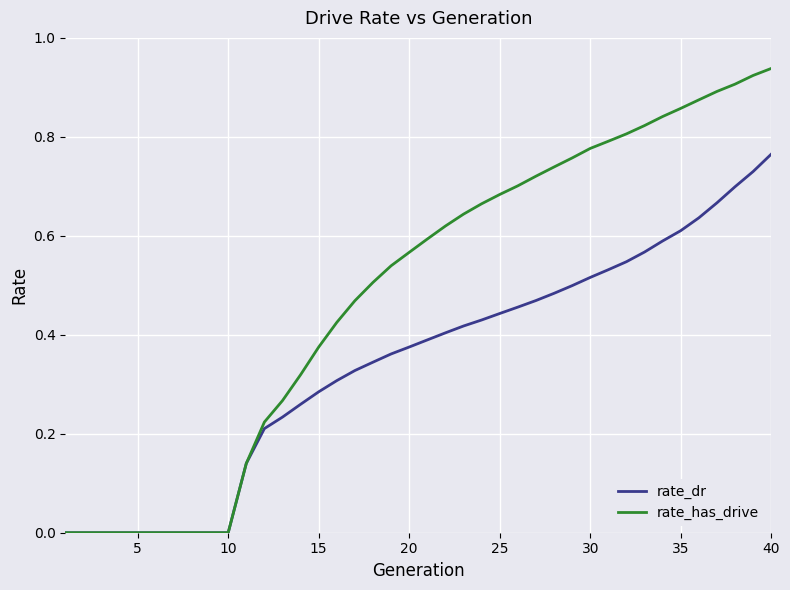

Which series has the largest total across all categories?

rate_has_drive